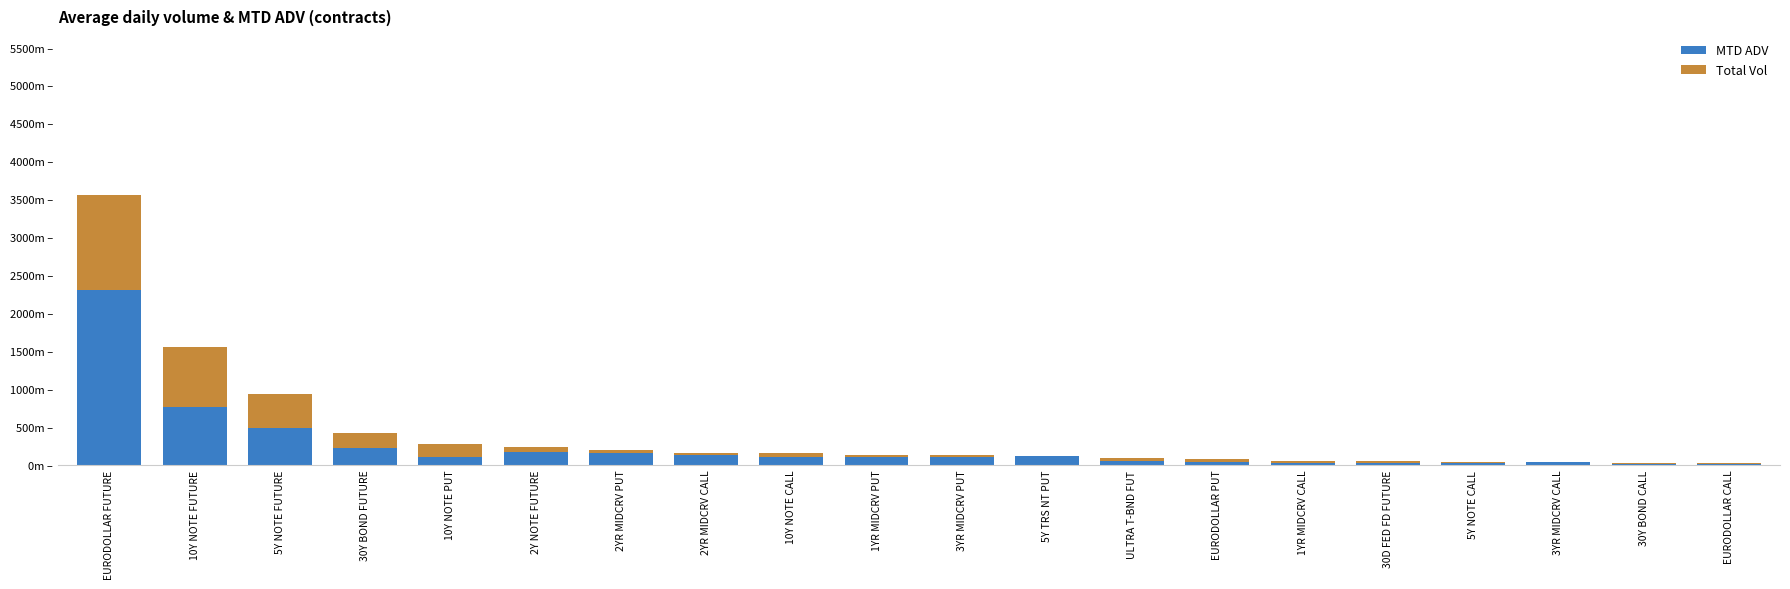

Are the bars grouped side by side (vs. stacked)?

No